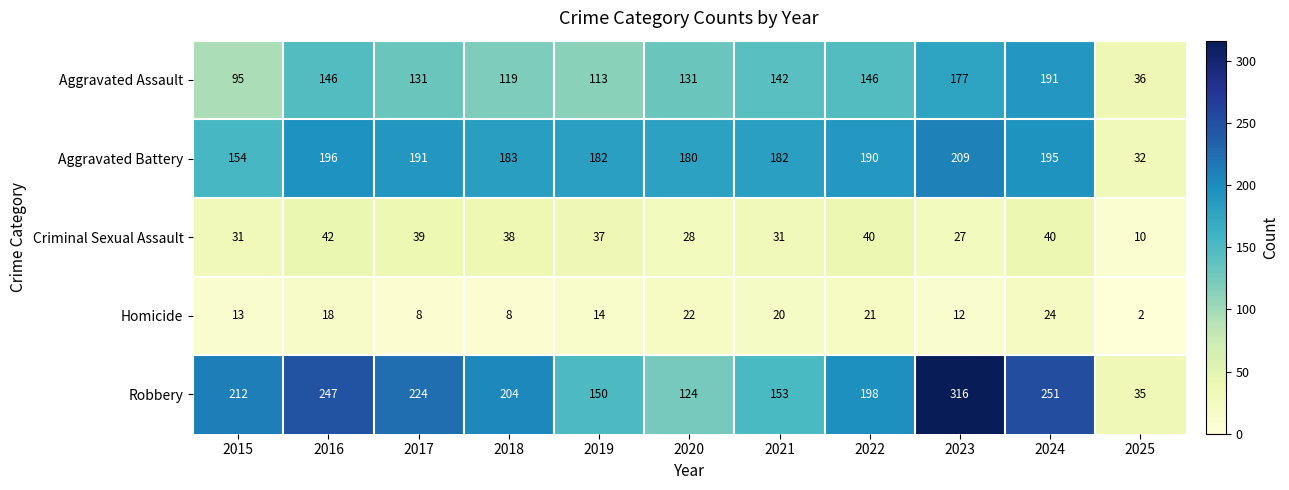

What is the difference between the maximum and minimum values in the Aggravated Battery series?

177